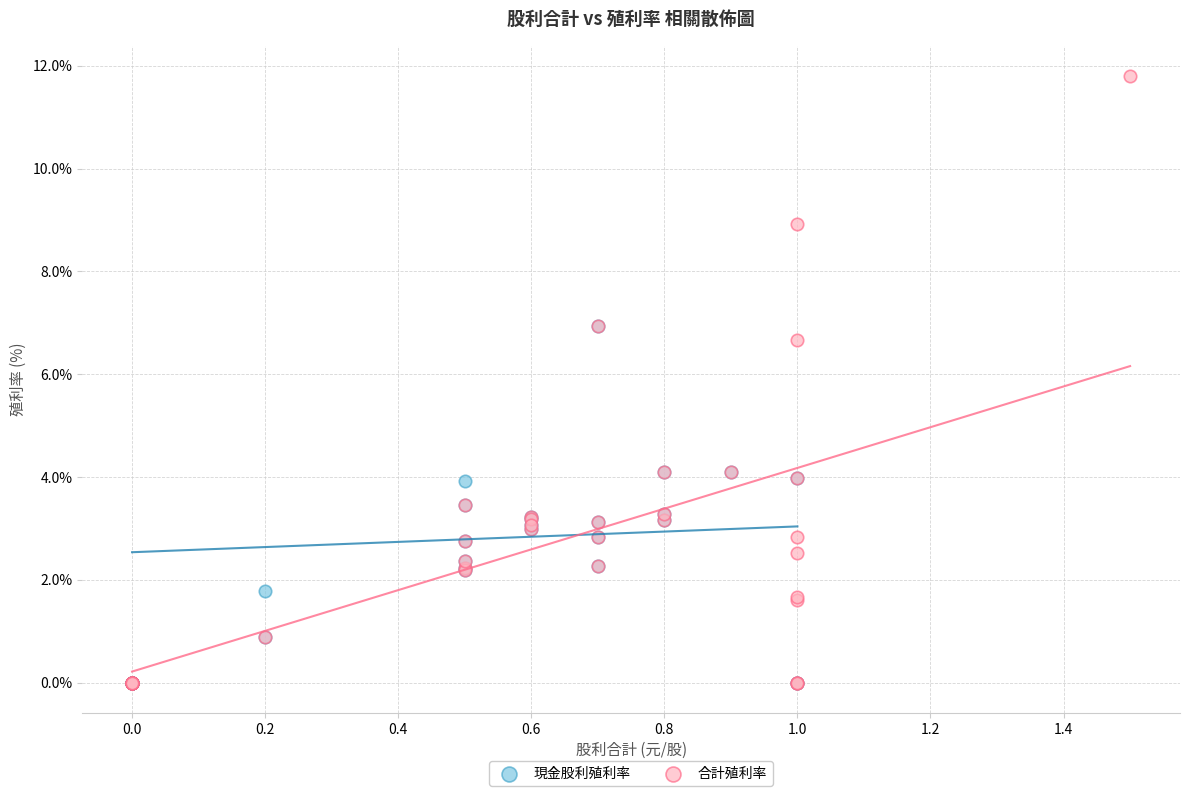

Which series has the largest Y range (max minus min)?

合計殖利率